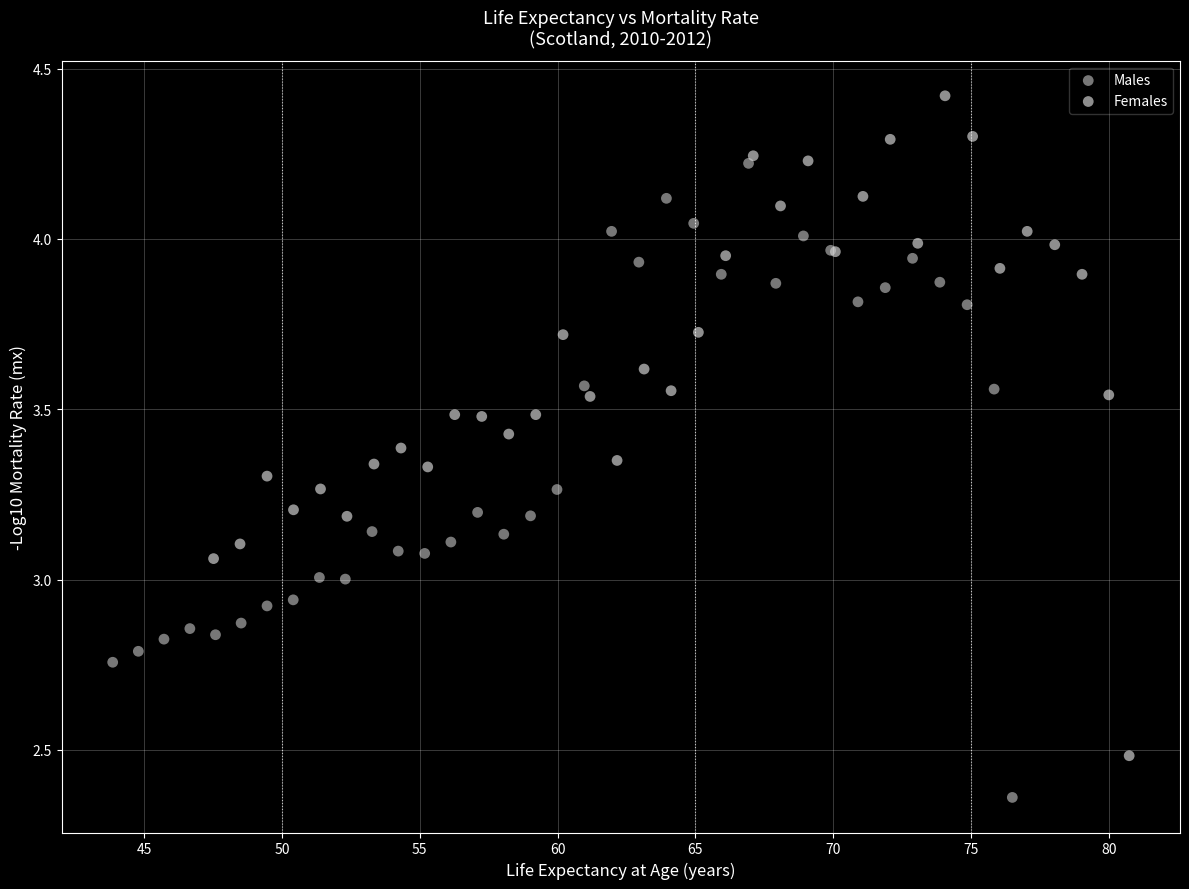

Which series contains the highest Y value?

Females